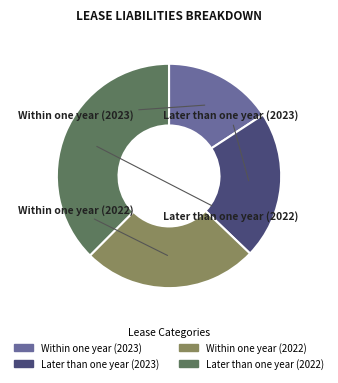

Combined, do Within one year (2023) and Later than one year (2023) account for over 50%?

No